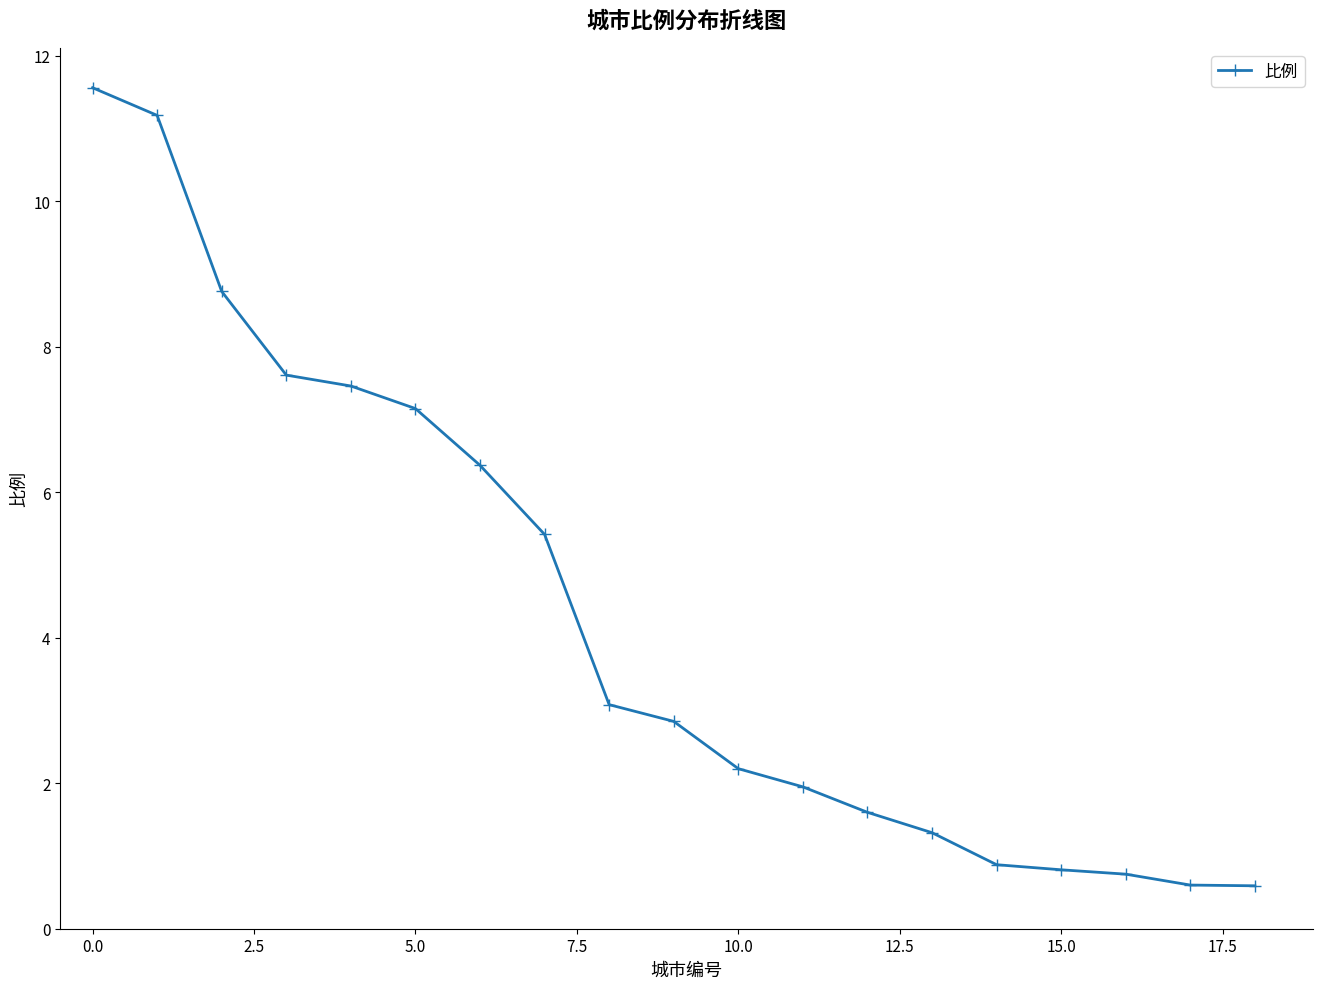

How many categories are shown in the chart?

19